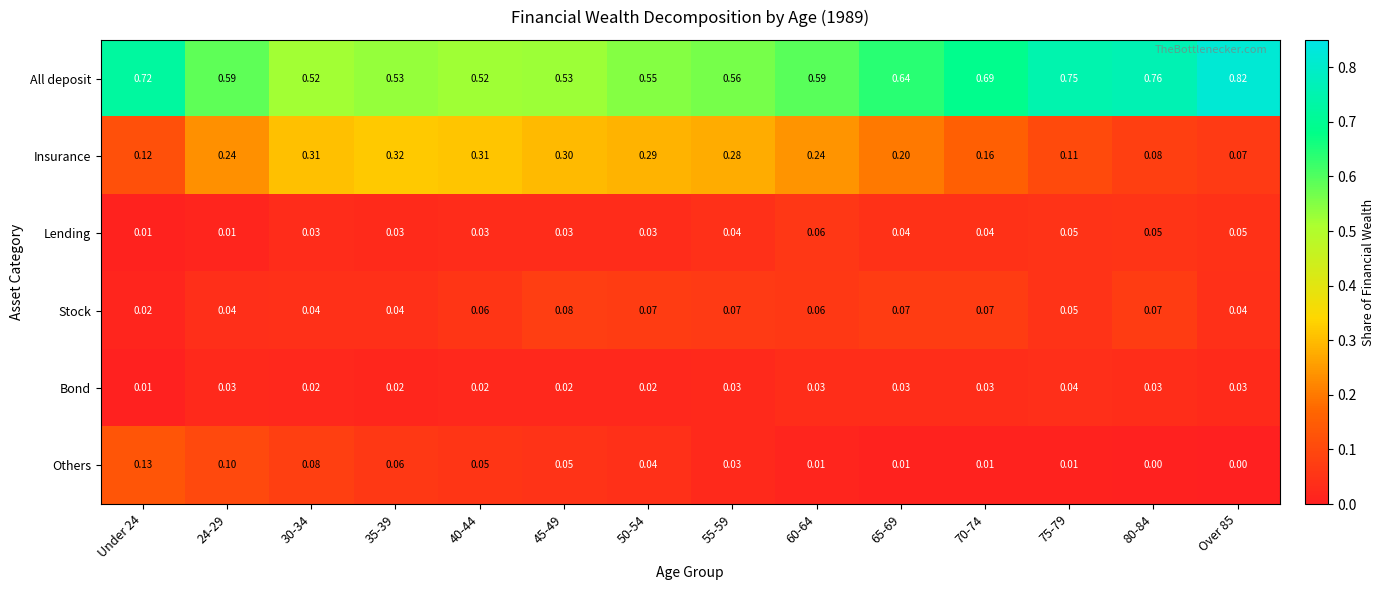

At 24-29, list the series in order from largest to smallest.

All deposit, Insurance, Others, Stock, Bond, Lending